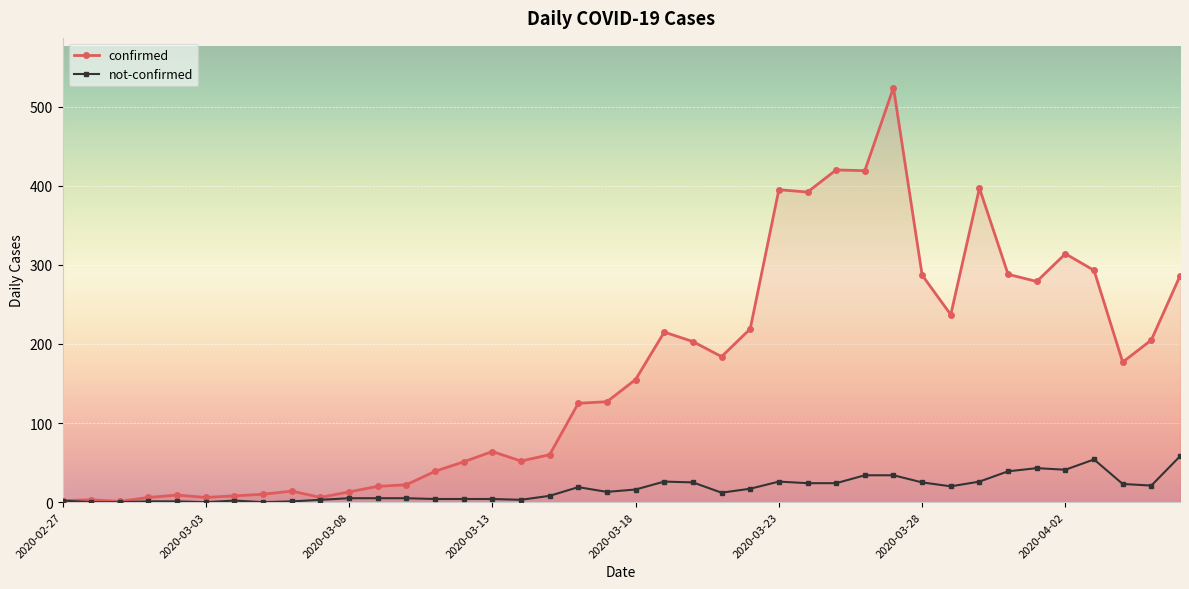

What is the difference between the maximum and minimum values in the not-confirmed series?

58